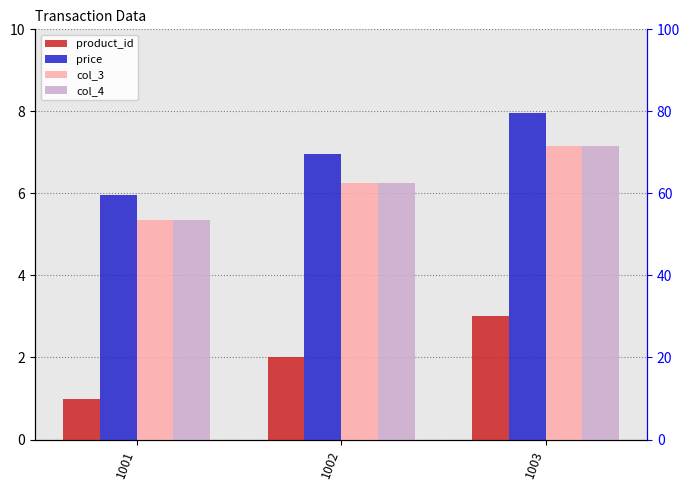

How many data points in price are less than 6?

1